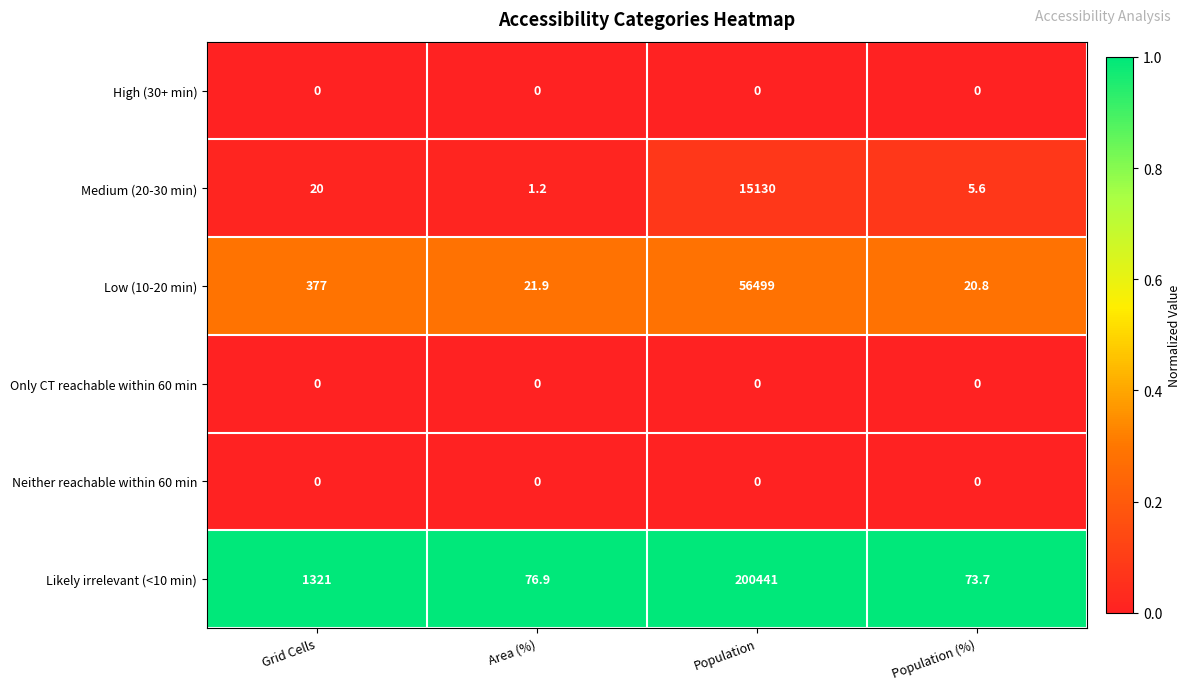

Which series has the largest range (max minus min)?

Likely irrelevant (<10 min)